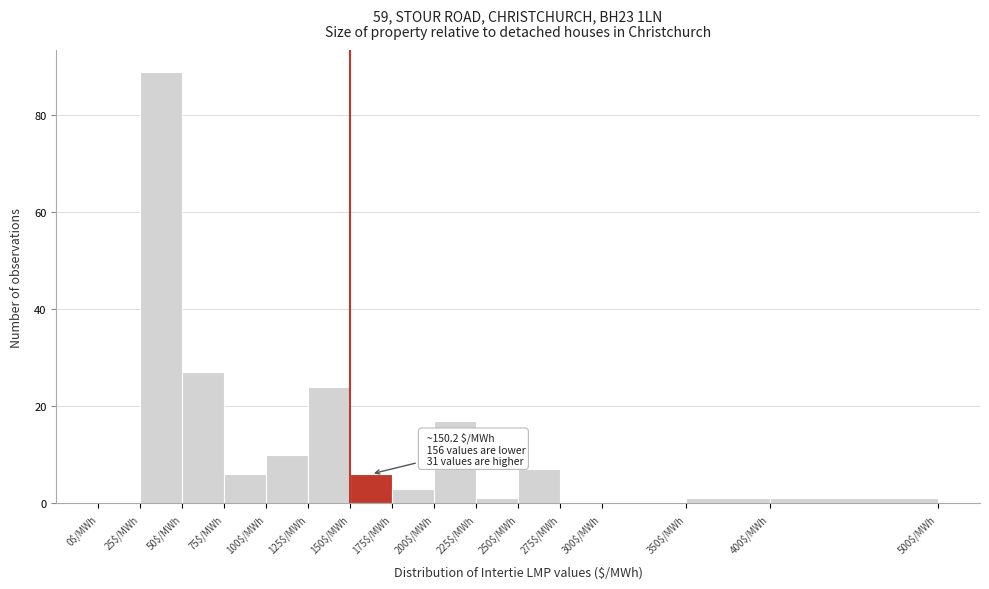

Over which range of the x-axis is the bar tallest?

25 to 50